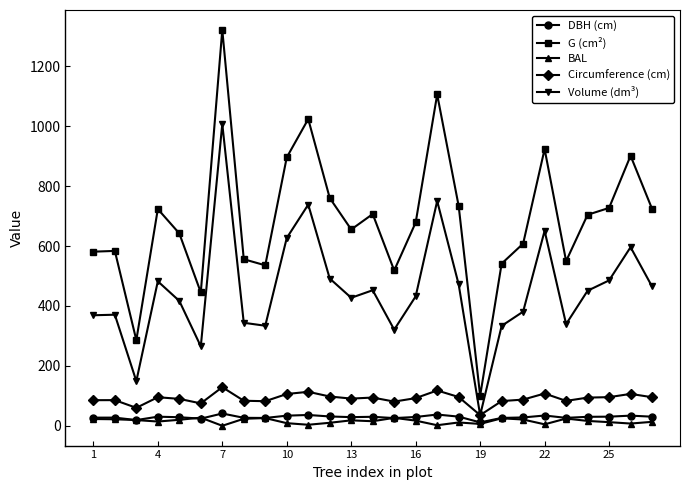

Which series has the largest total across all categories?

G (cm²)